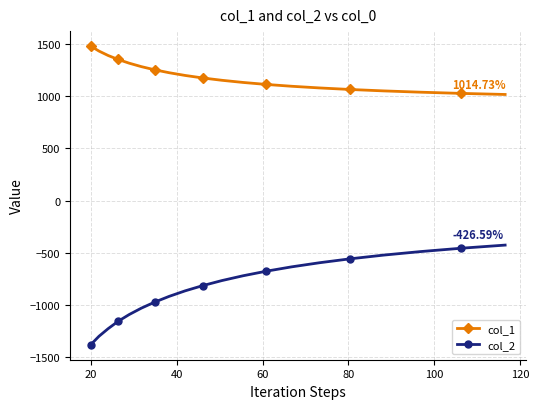

Does the chart have visible grid lines?

Yes